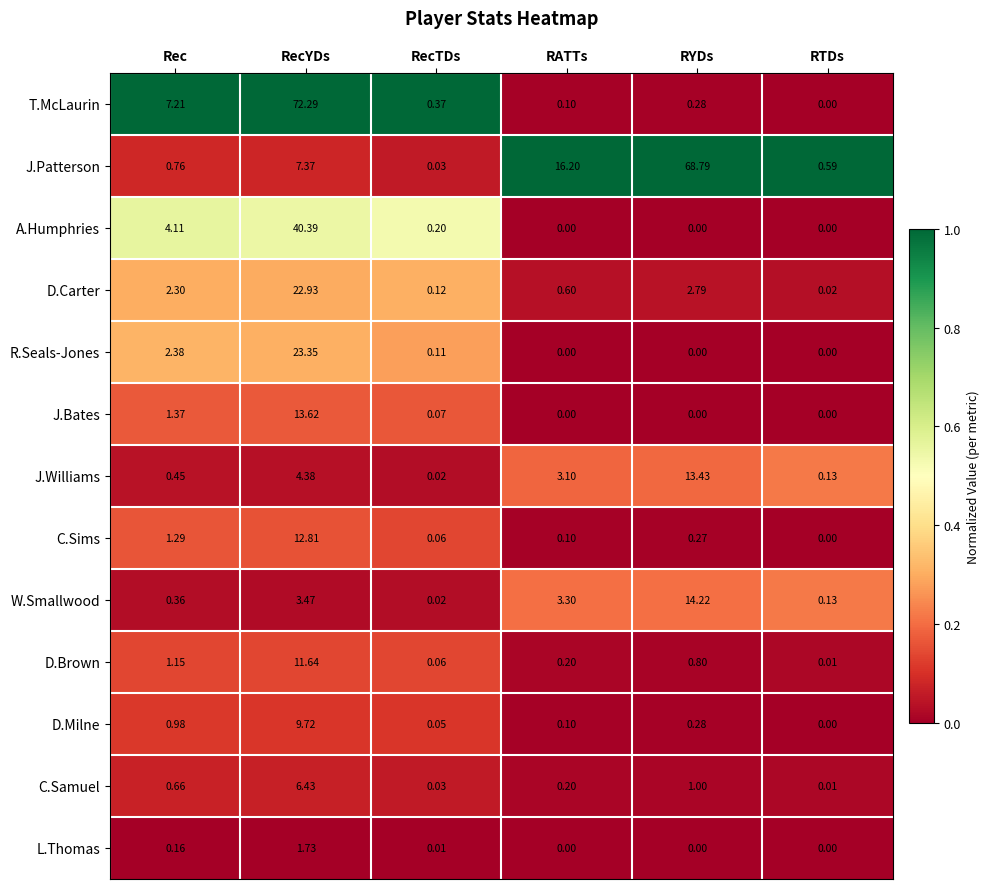

Which series has the largest total across all categories?

J.Patterson